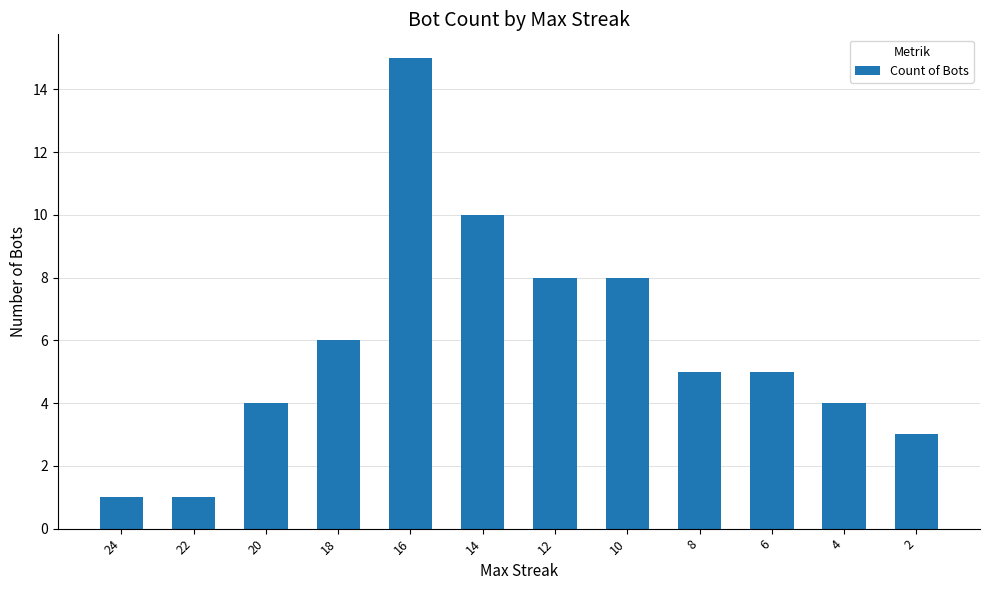

What is the change in value from 16 to 4?

-11